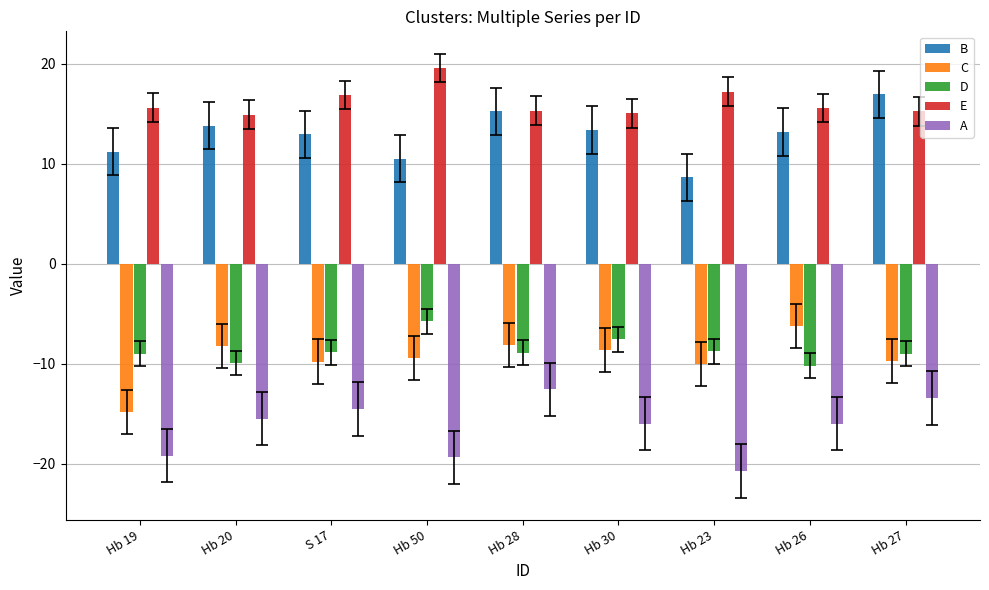

What position from the left is Hb 50?

4